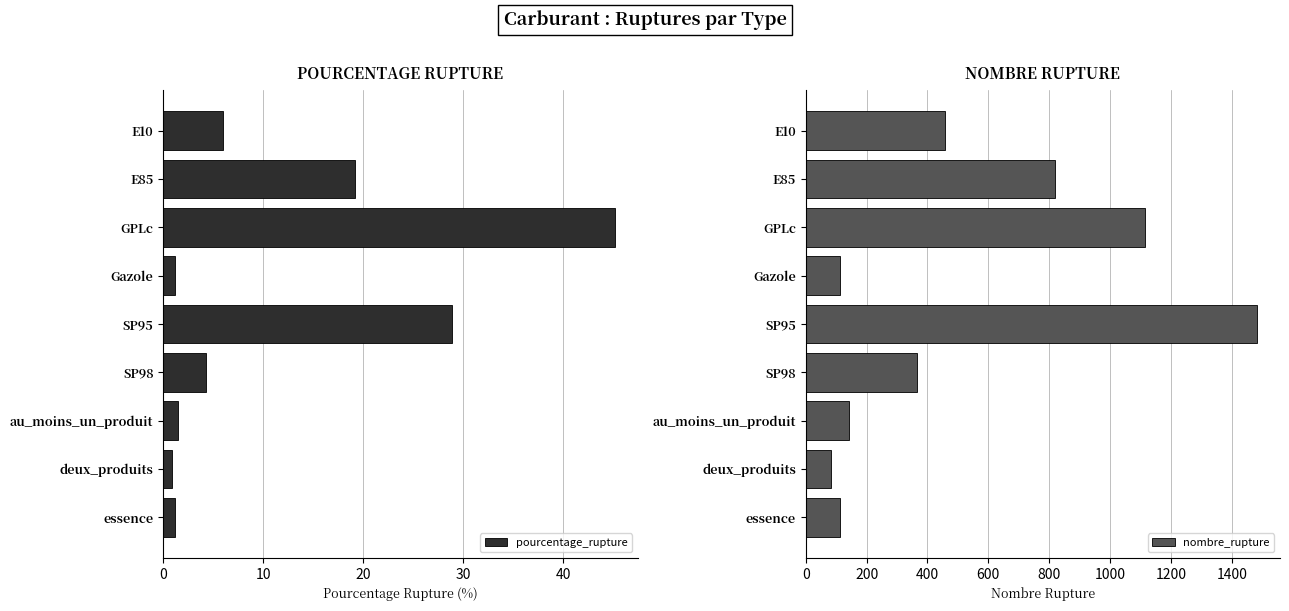

What is the highest value of the pourcentage_rupture series?

45.1